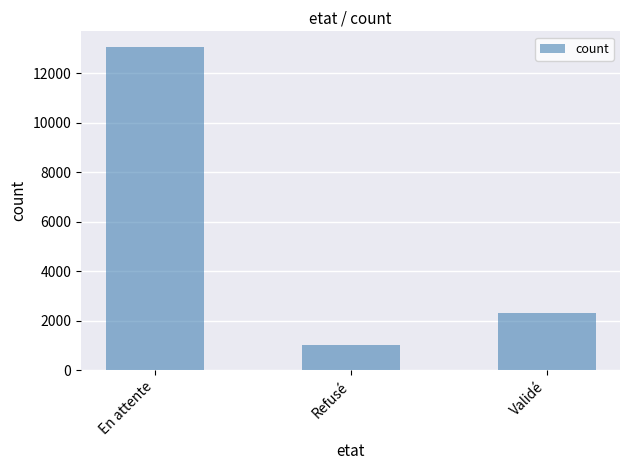

Read the value at Validé, to the nearest 100.

2300